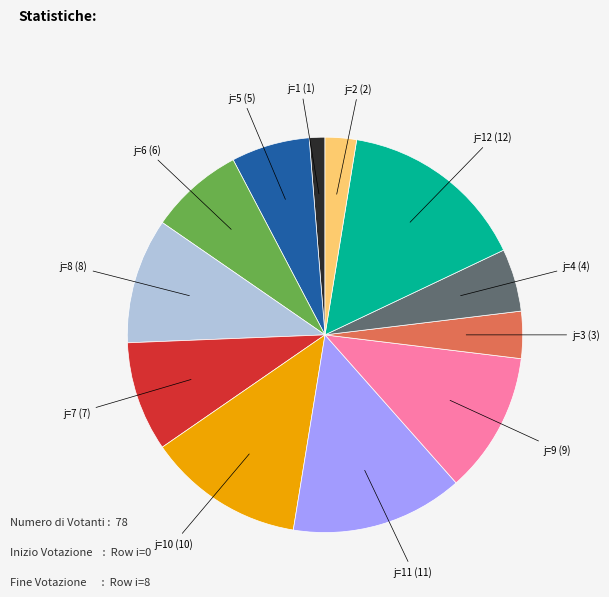

Does any single category account for the majority?

No